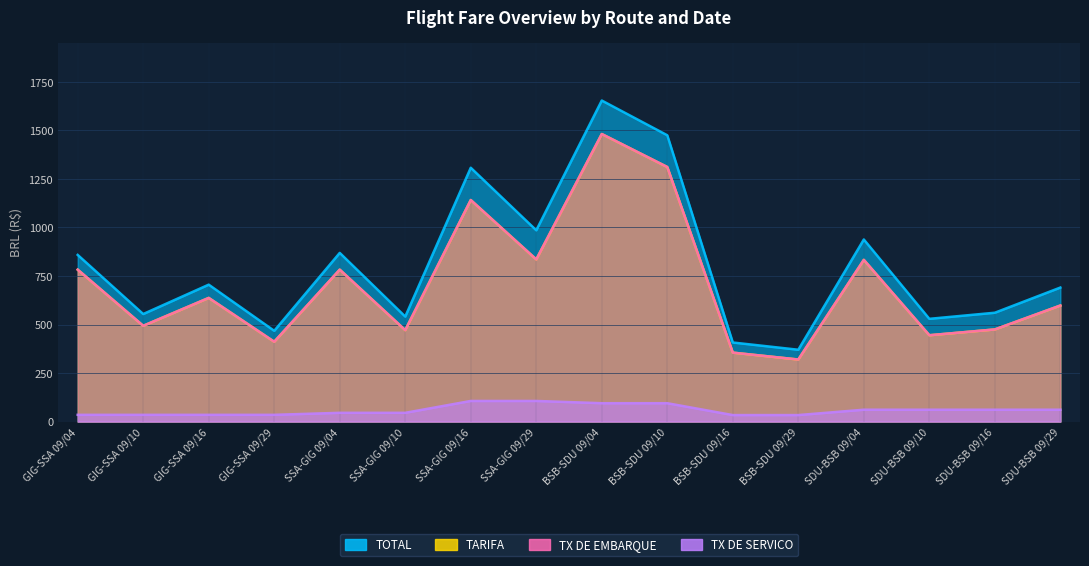

At which label is TX DE EMBARQUE closest to 900?

SSA-GIG 09/29